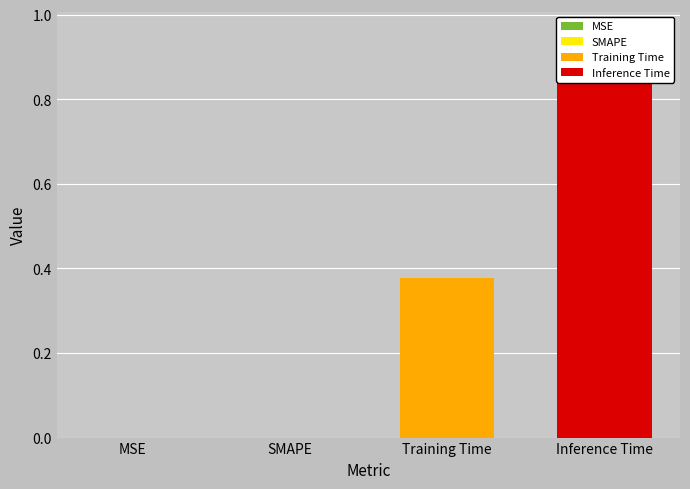

Are the bars horizontal?

No